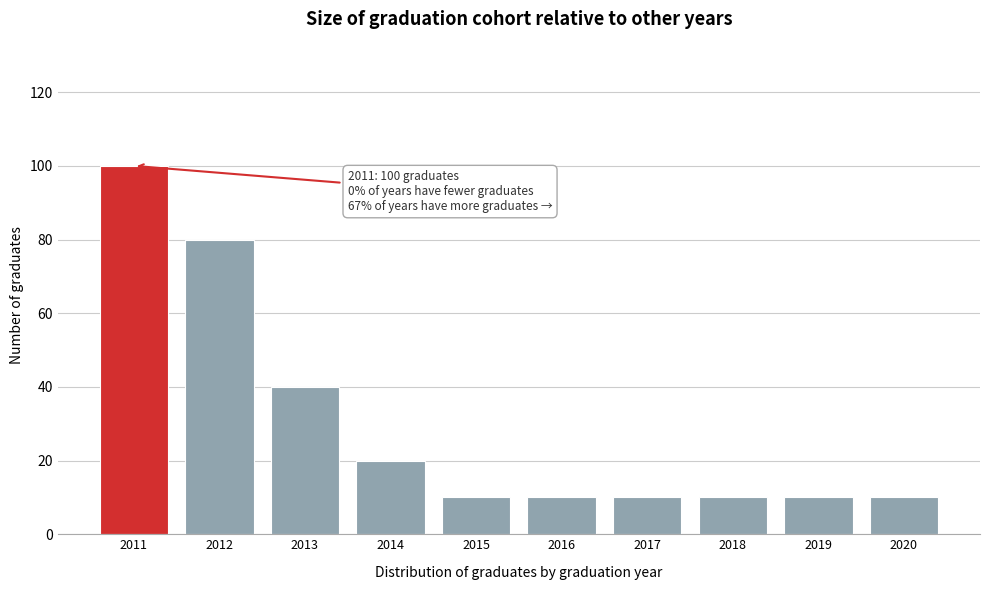

Reading right to left, transcribe all the data shown in this chart.

2020=10	2019=10	2018=10	2017=10	2016=10	2015=10	2014=20	2013=40	2012=80	2011=100